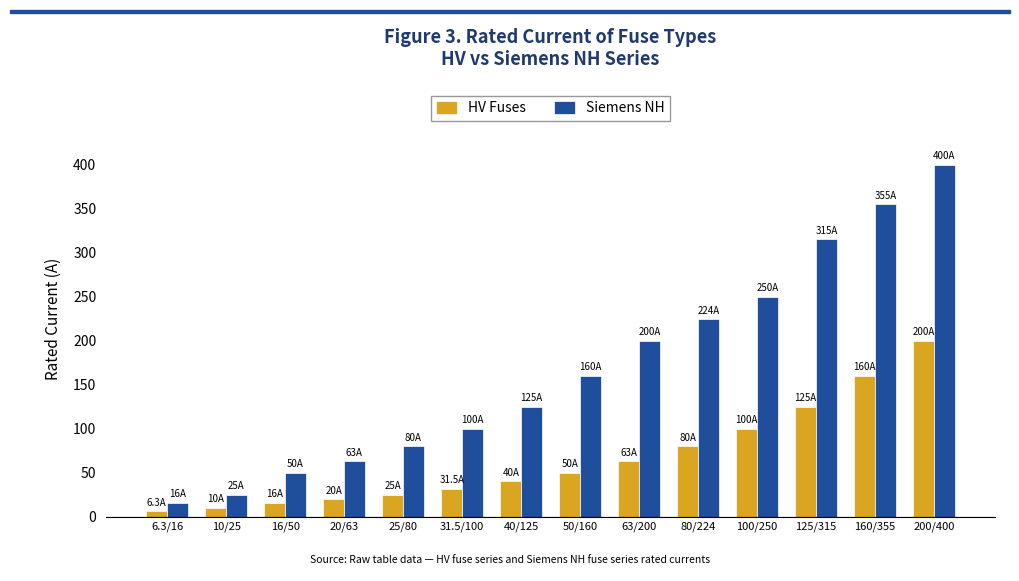

What is the average value of the HV Fuses series?

66.2